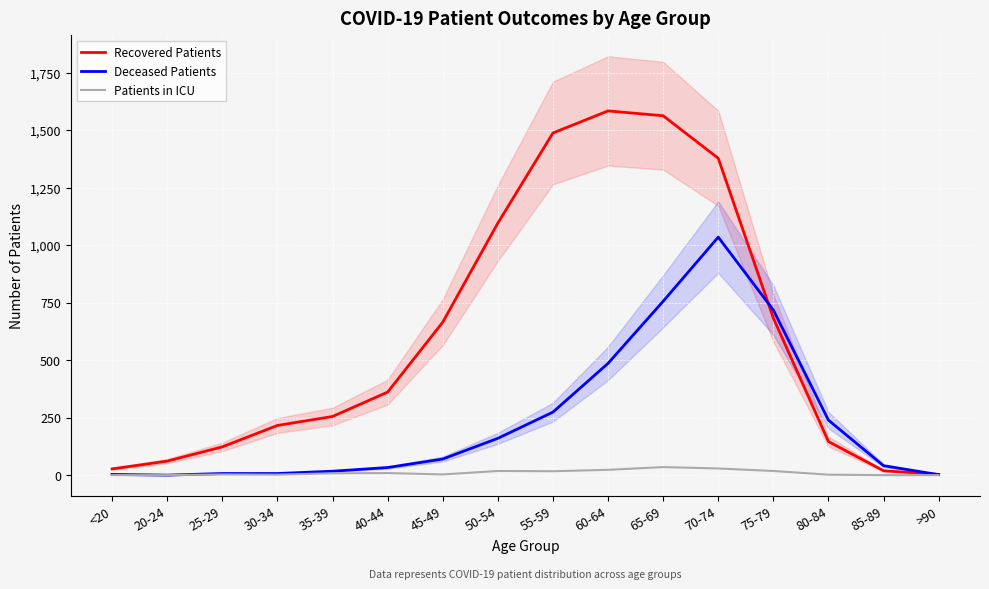

In Patients in ICU, how many points are lower than both neighbors (excluding endpoints)?

3